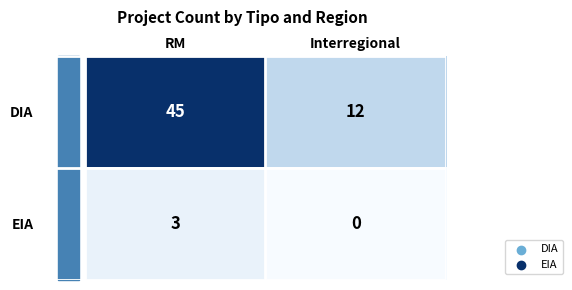

Where is EIA nearest to the value 1?

Interregional